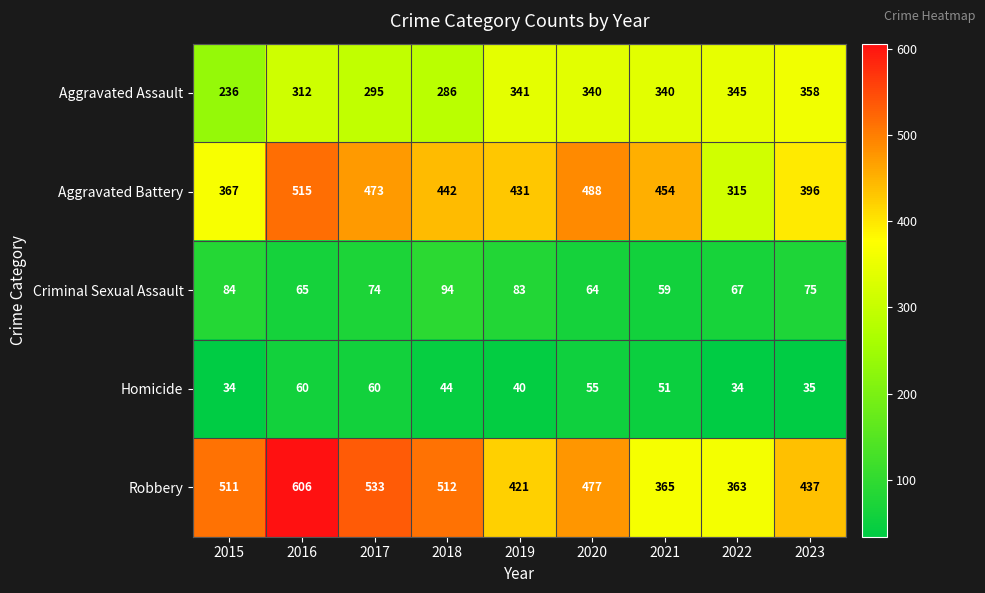

What is the maximum value for Homicide?

60